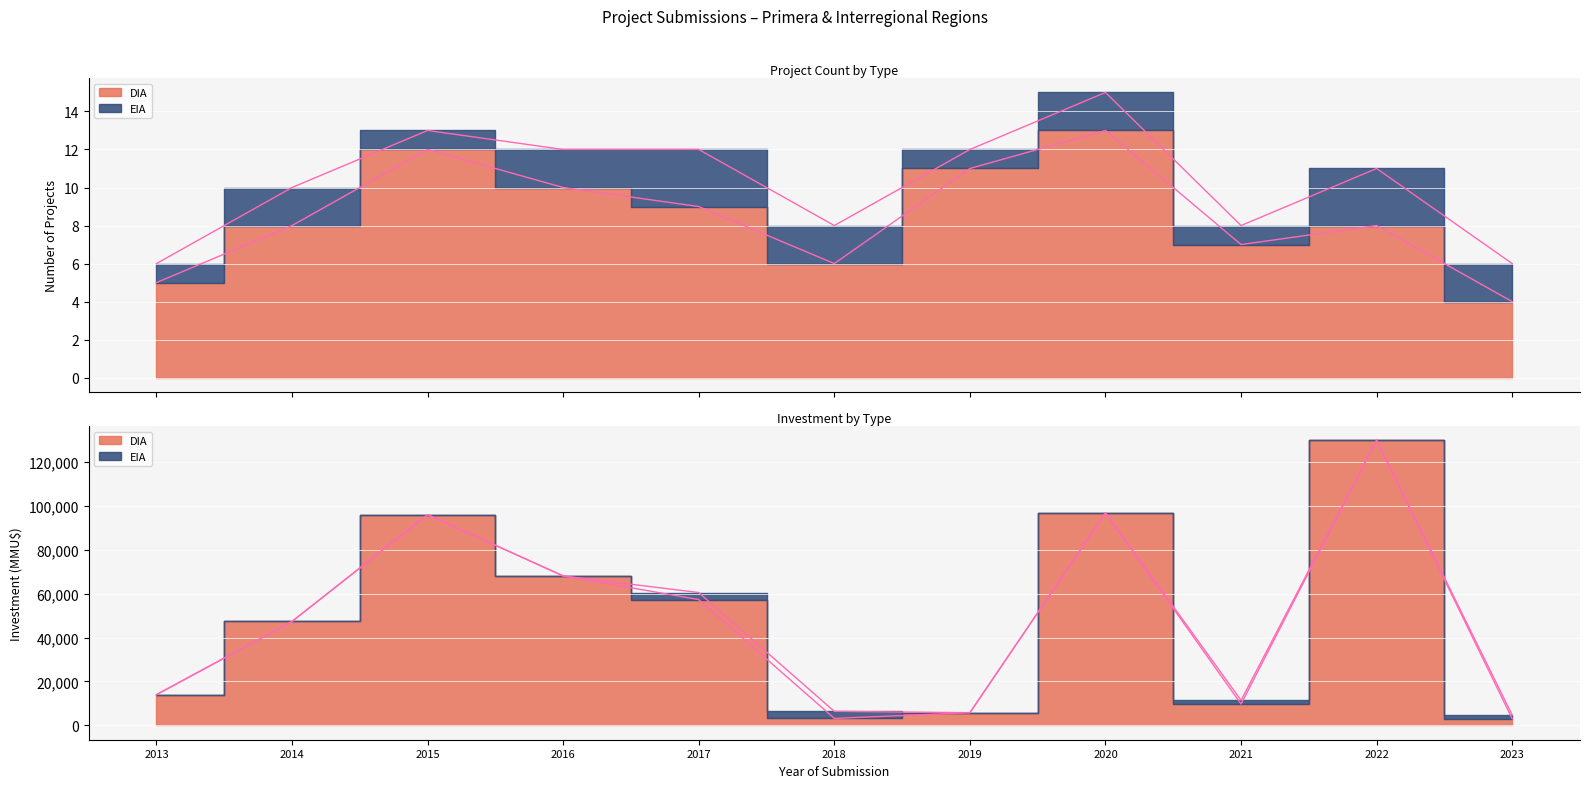

At which category does the chart reach its minimum across all series?

2023